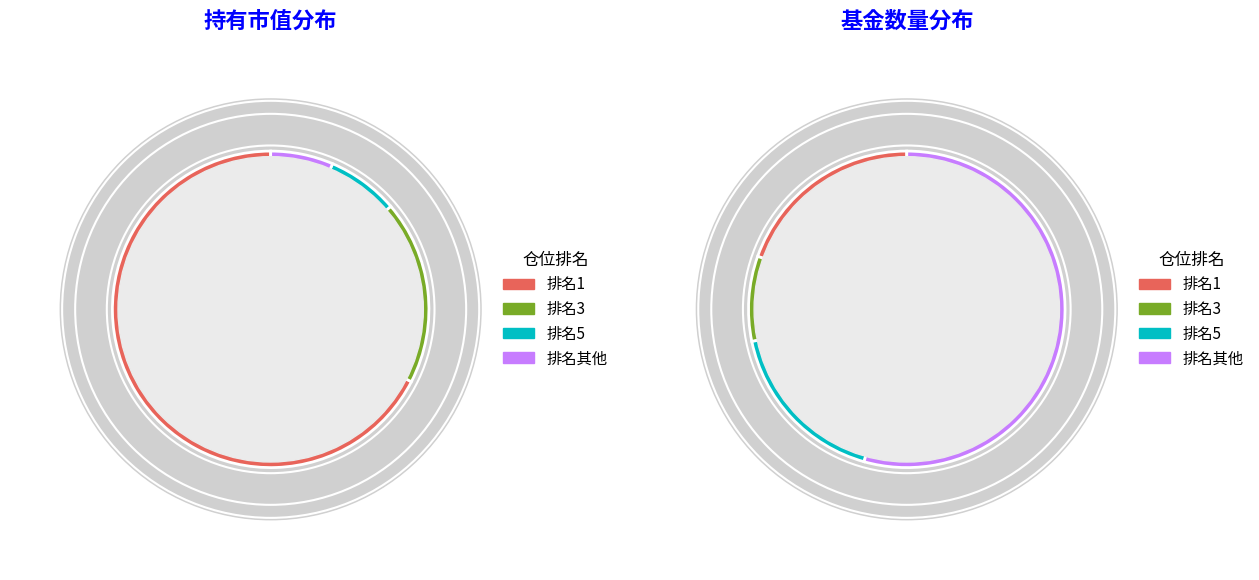

Does any single category account for the majority?

No